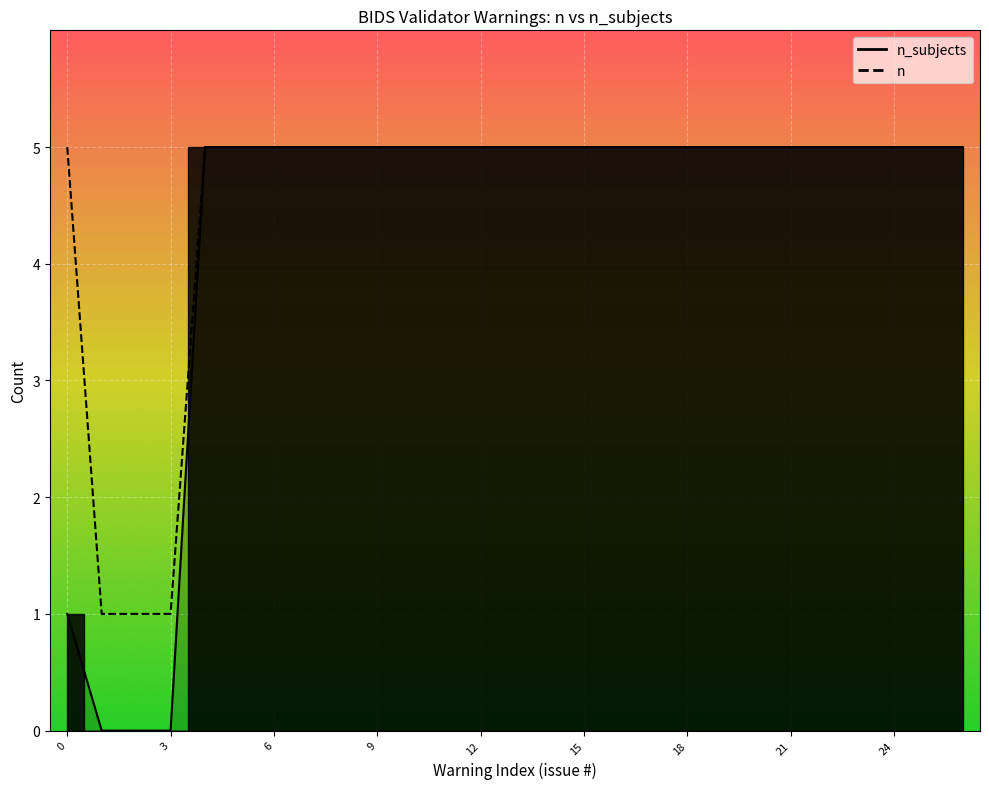

What is the sum of all values?

123